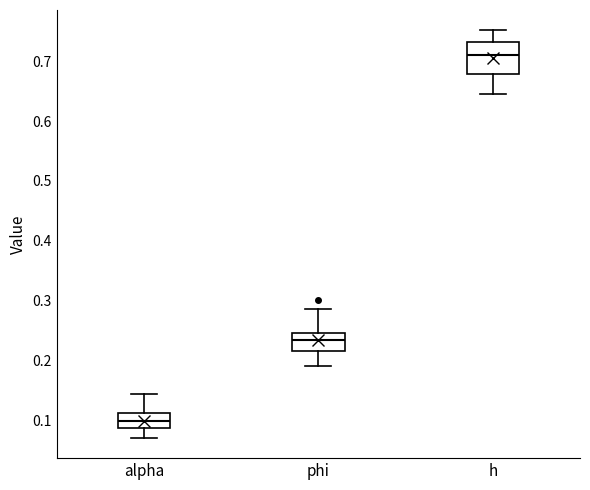

Reading left to right, read every box against the y-axis: the position of its median line, the range the box covers, and the ends of its whiskers. The values are not printed on the chart, so give them approximately, as read against the axis.

alpha: median 0.10, box 0.09 to 0.11, whiskers 0.07 to 0.14
phi: median 0.23, box 0.22 to 0.25, whiskers 0.19 to 0.29
h: median 0.71, box 0.68 to 0.73, whiskers 0.65 to 0.75